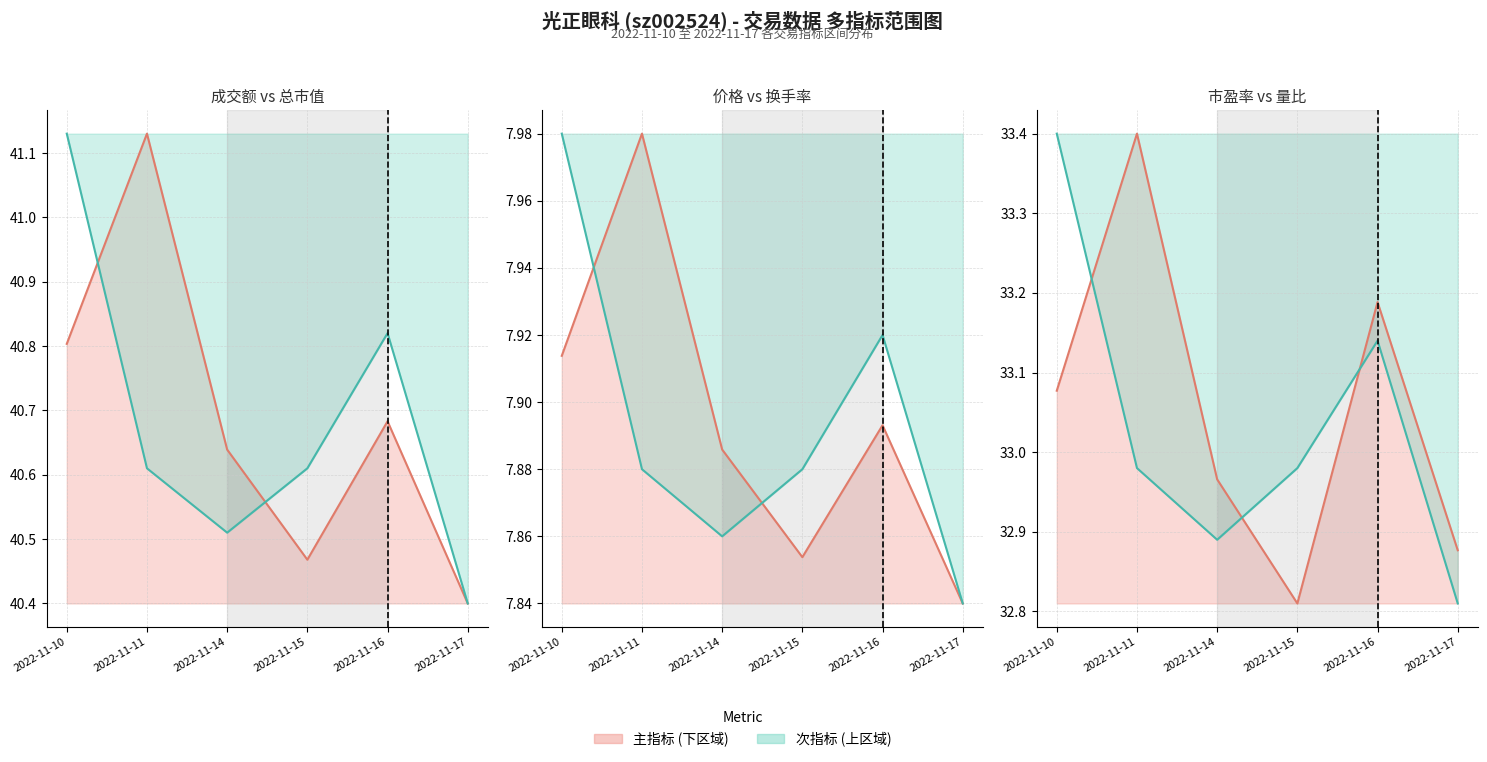

The 市盈率线 series shows 32.9 at 2022-11-14. True or false?

True